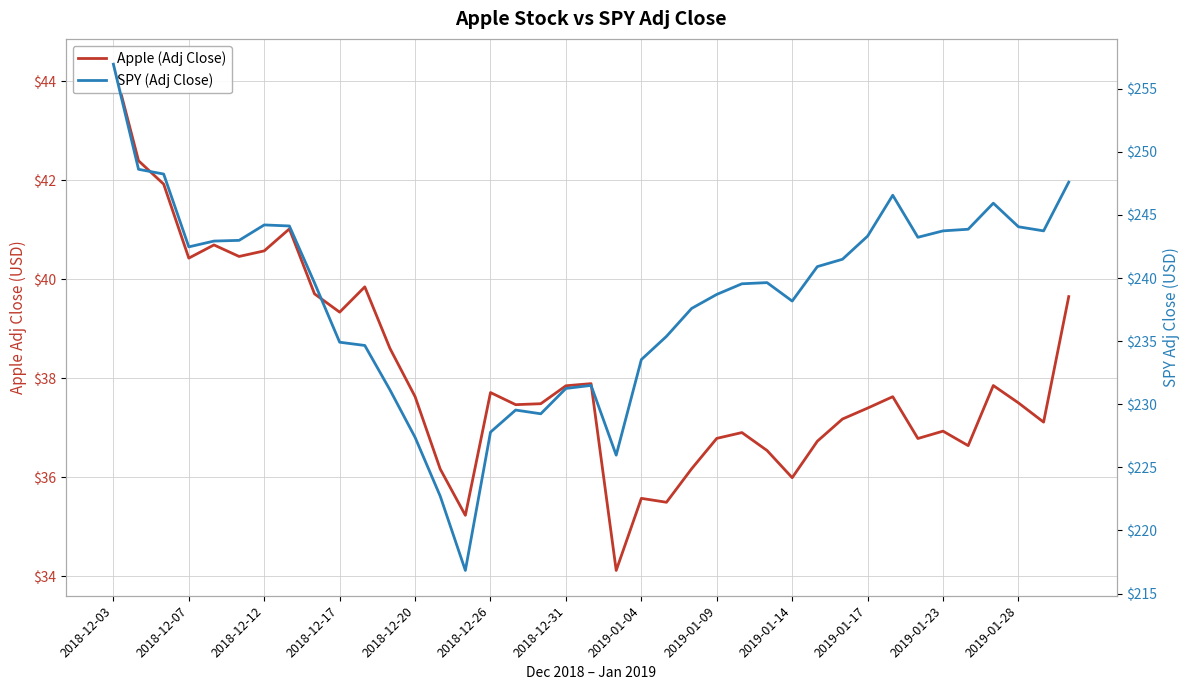

Which category has the highest value in the Apple (Adj Close) series?

2018-12-03